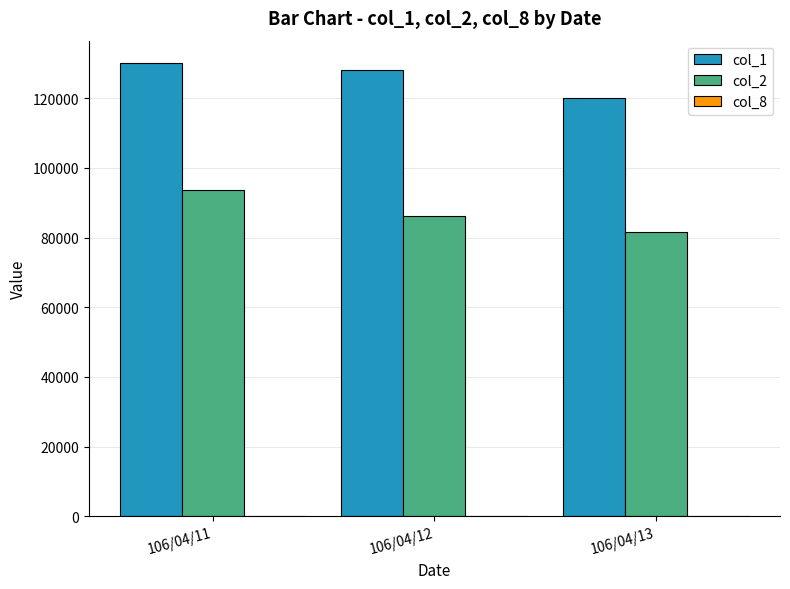

What is the maximum value for col_2?

93760